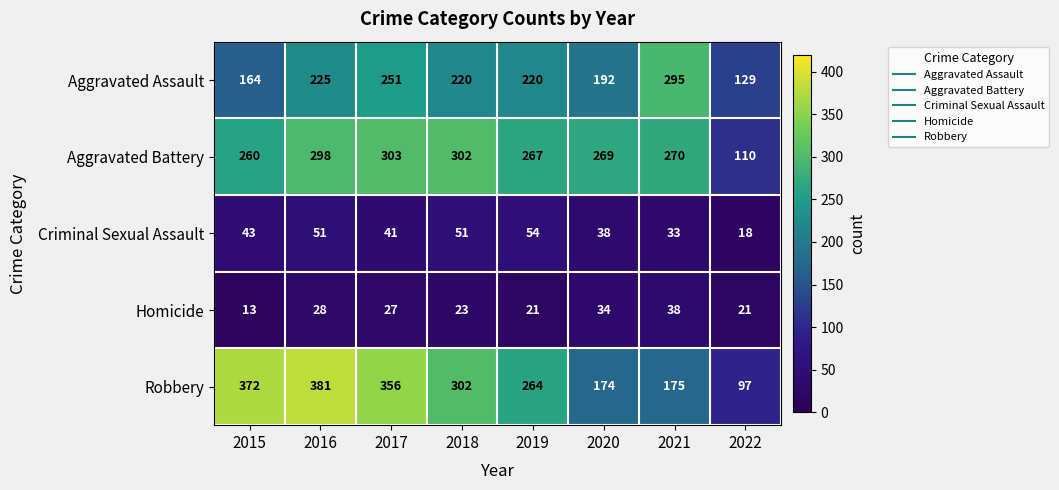

Is it true that Robbery equals 80 at 2021?

False